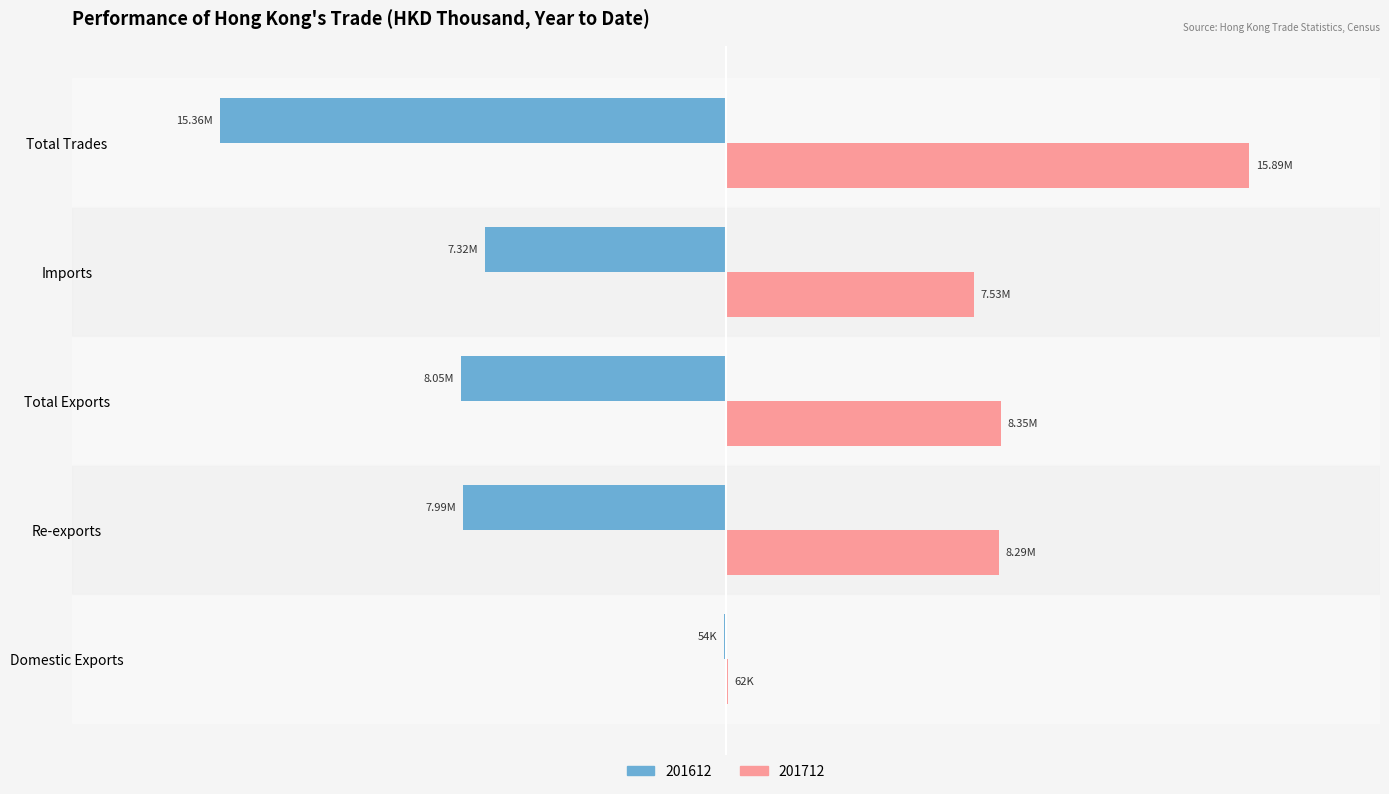

What position from the right is Re-exports?

4